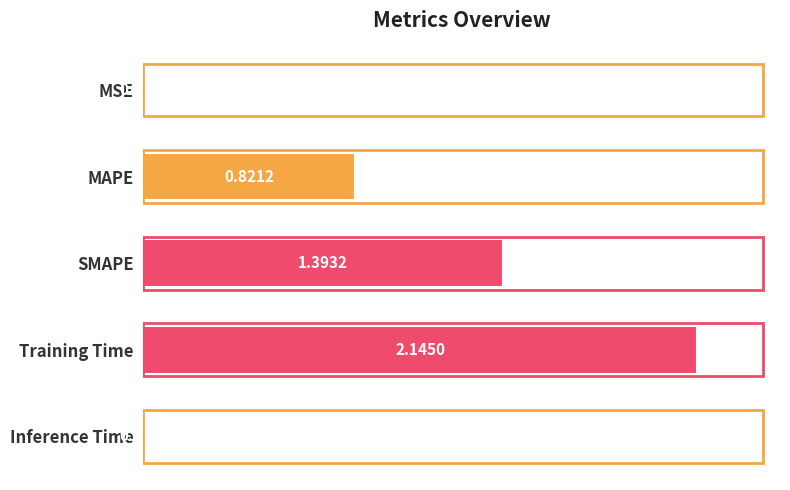

Where is the data nearest to the value 1?

MAPE